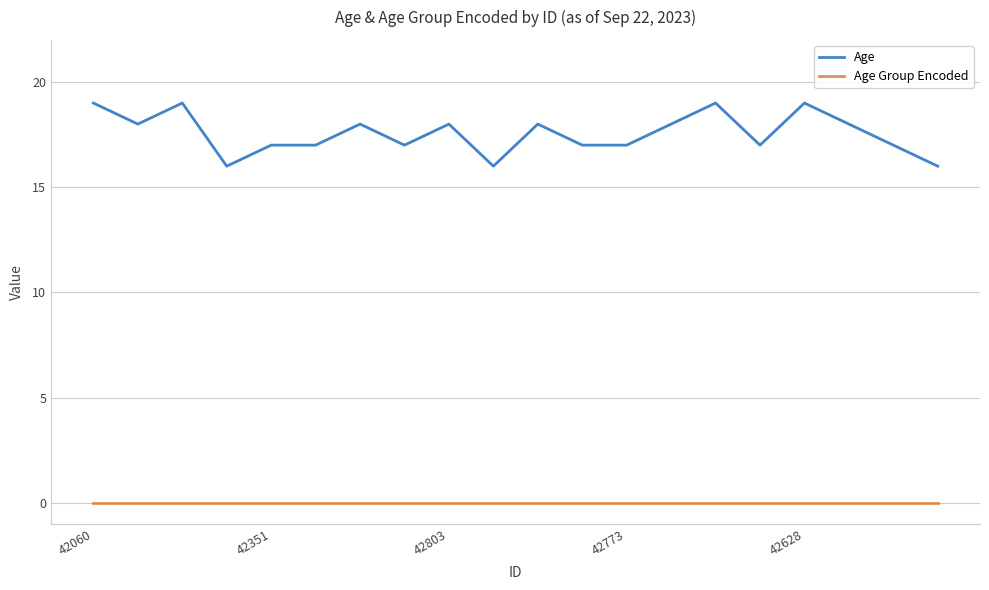

How many Age values are between 17 and 18?

13